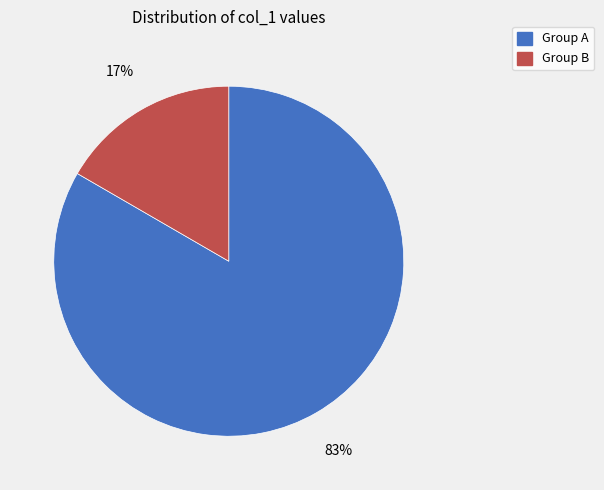

Between Group B and Group A, which is larger?

Group A